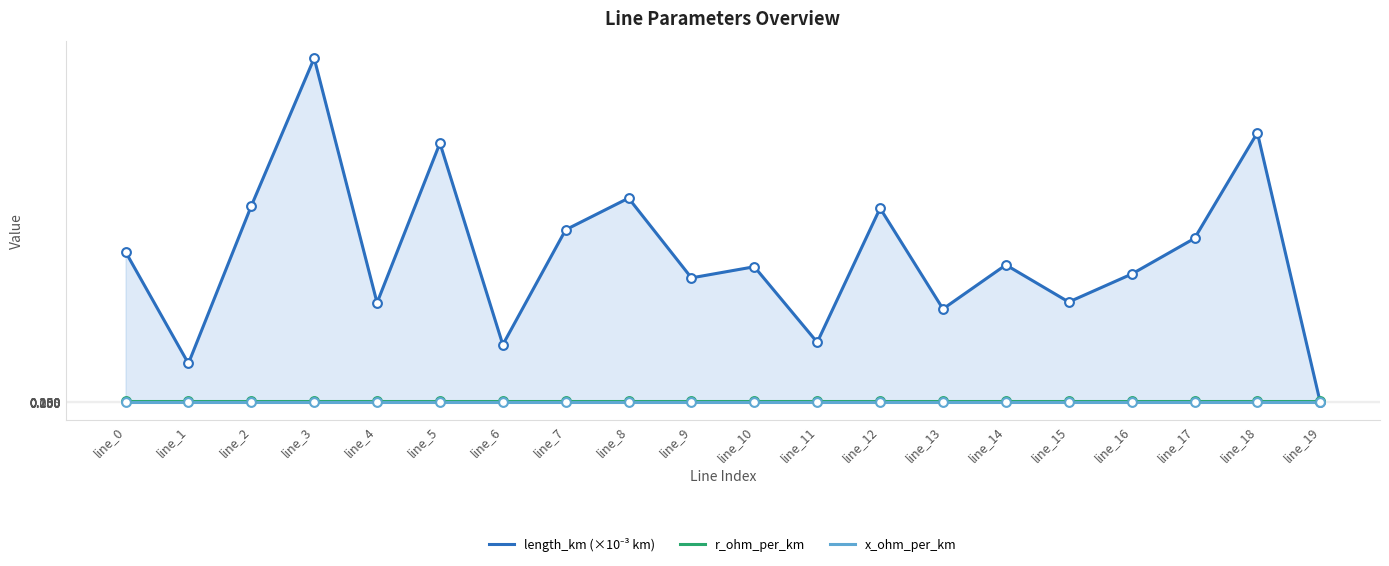

Which series reaches the minimum Y coordinate?

length_km (×10⁻³ km)